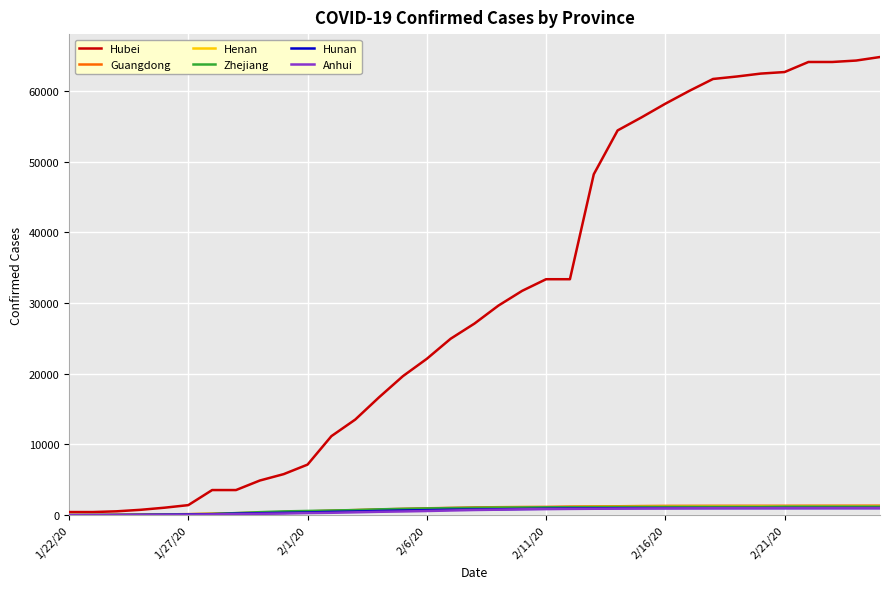

Which series has the largest total across all categories?

Hubei